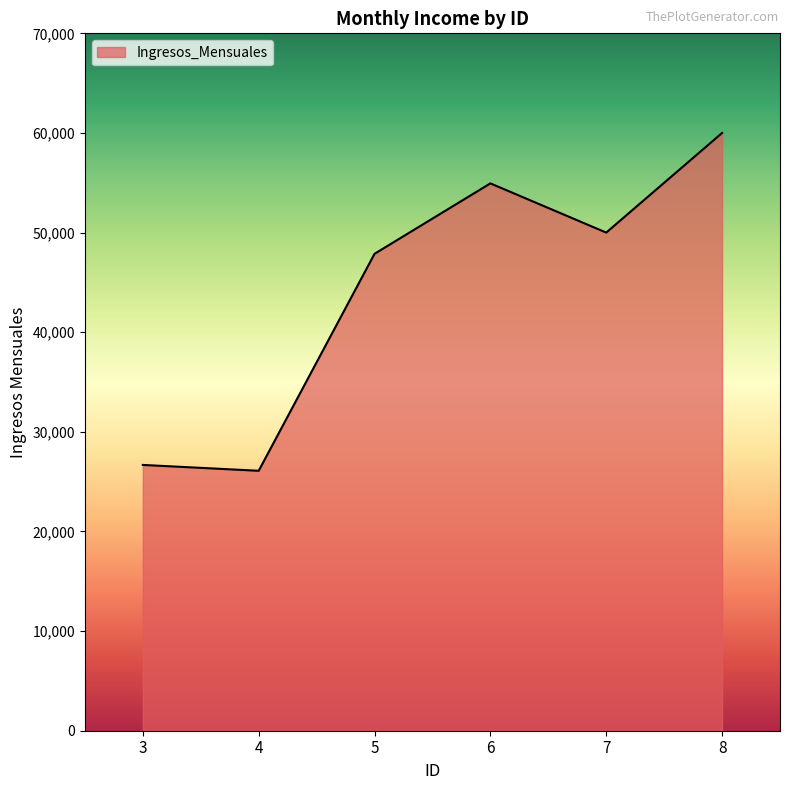

What is the difference between the values at 5 and 6?

7069